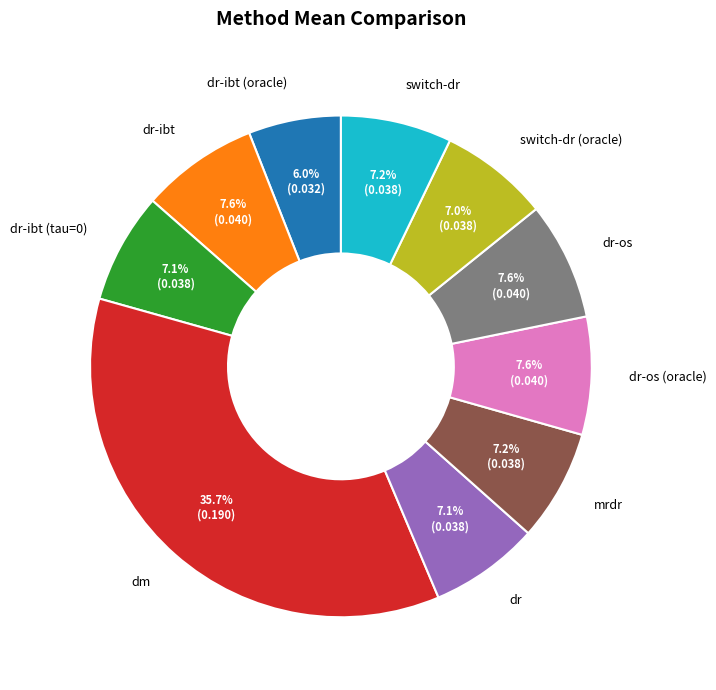

To the nearest percent, what portion does switch-dr (oracle) represent?

7%